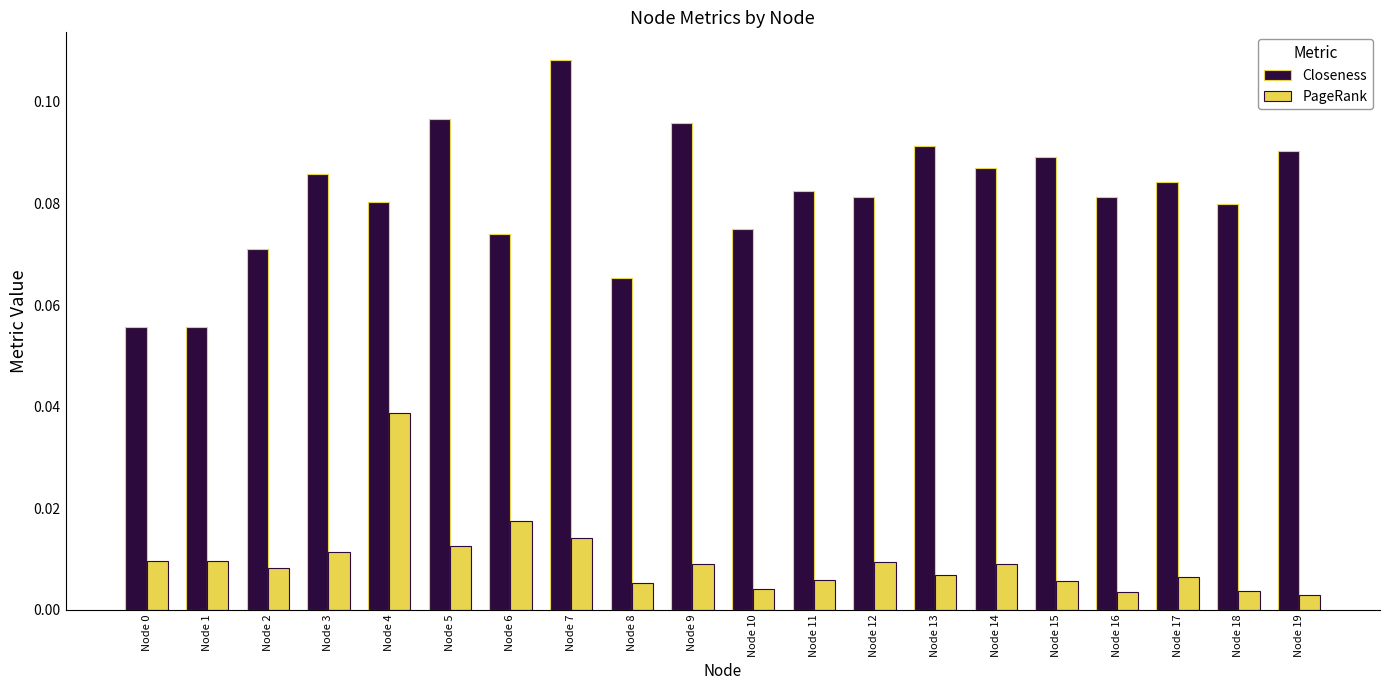

At which category is the sum across all series the highest?

Node 7